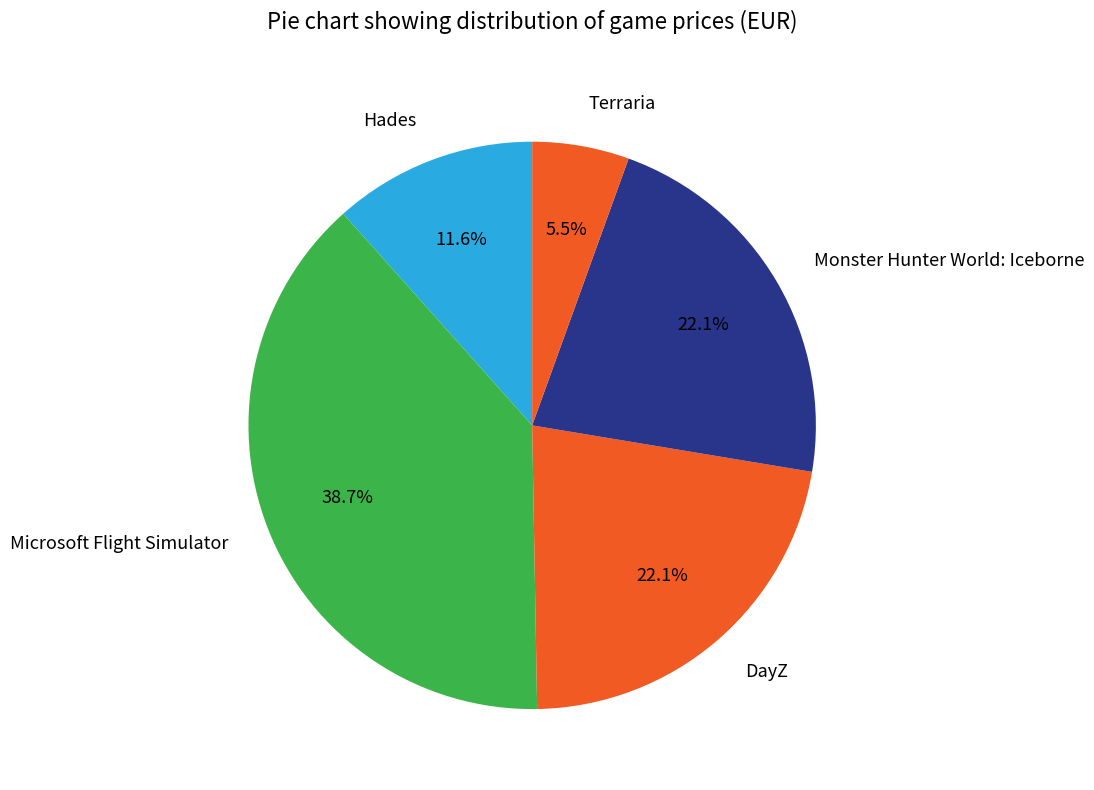

Which slice is the largest?

Microsoft Flight Simulator